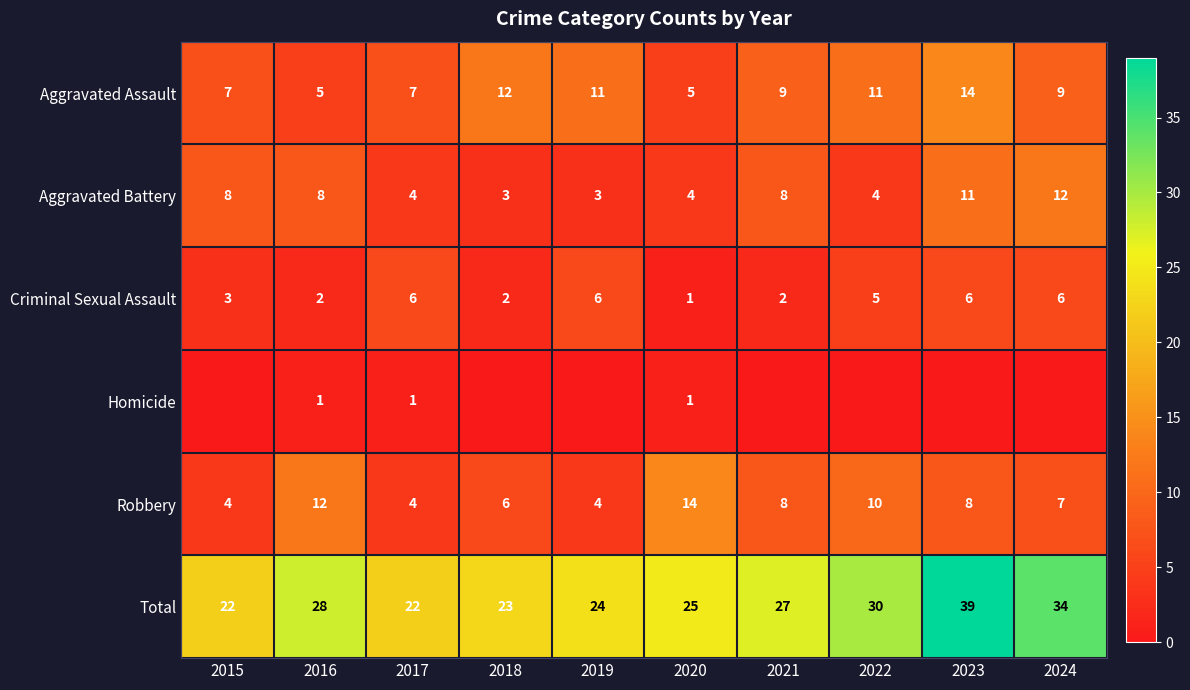

Between 2016 and 2023, which series saw the biggest shift?

Total